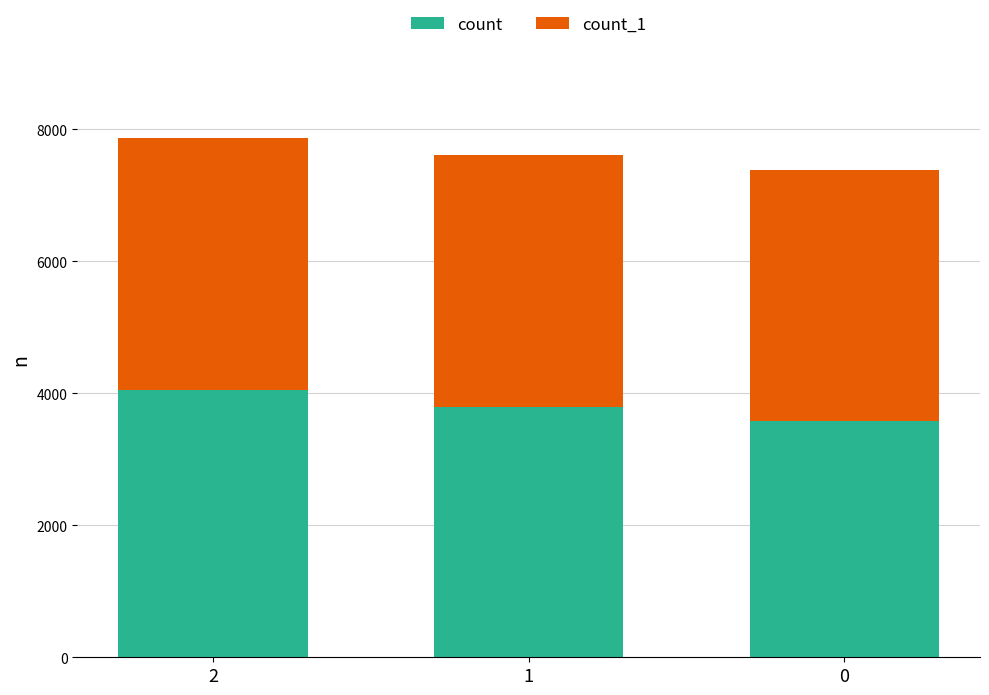

What is the sum of the count values at 1 and 2?

7851